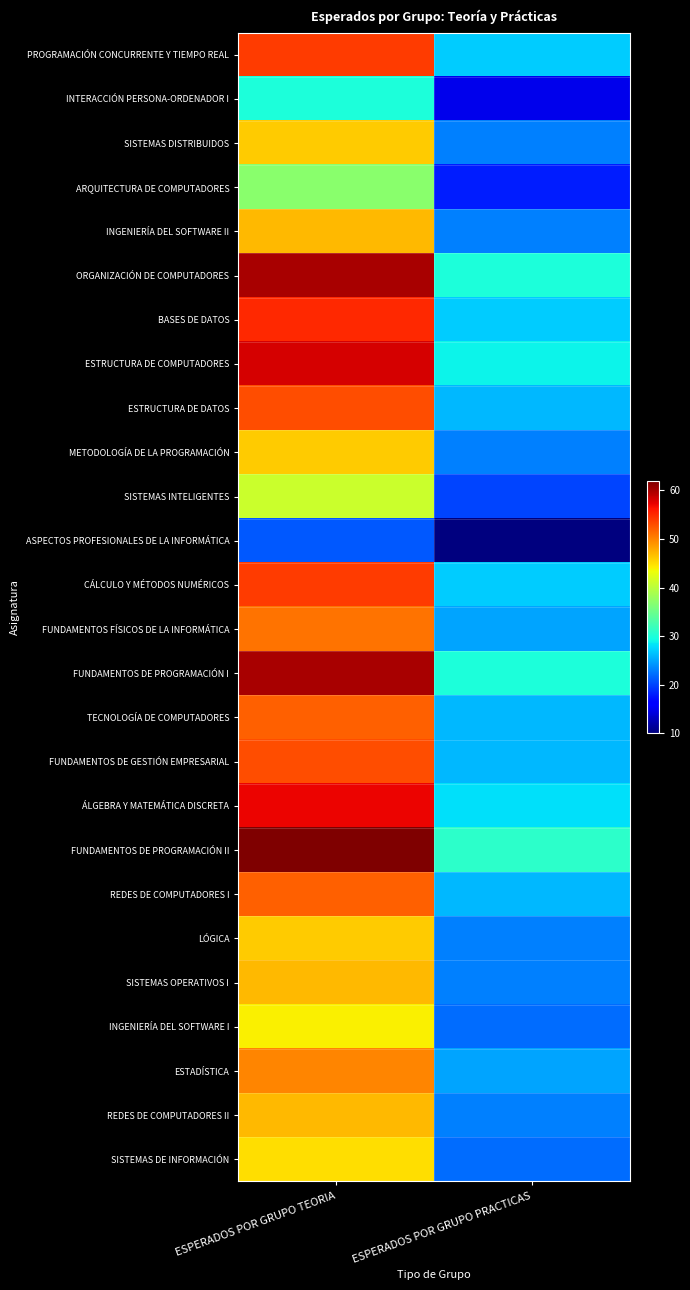

At how many categories does at least one series exceed 17?

2